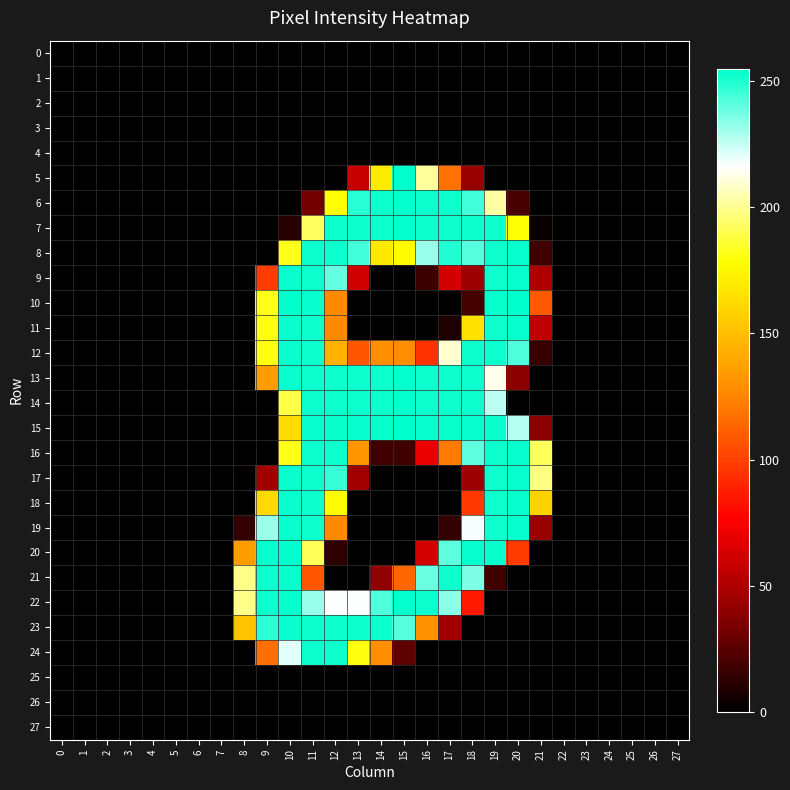

What is the spread (max minus min) of values at 13?

254